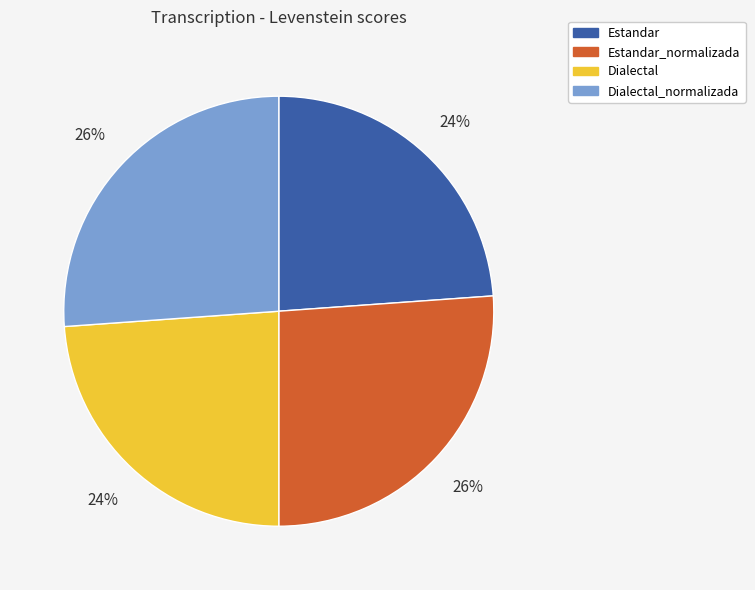

Is it true that Estandar_normalizada is 26% of the pie?

True